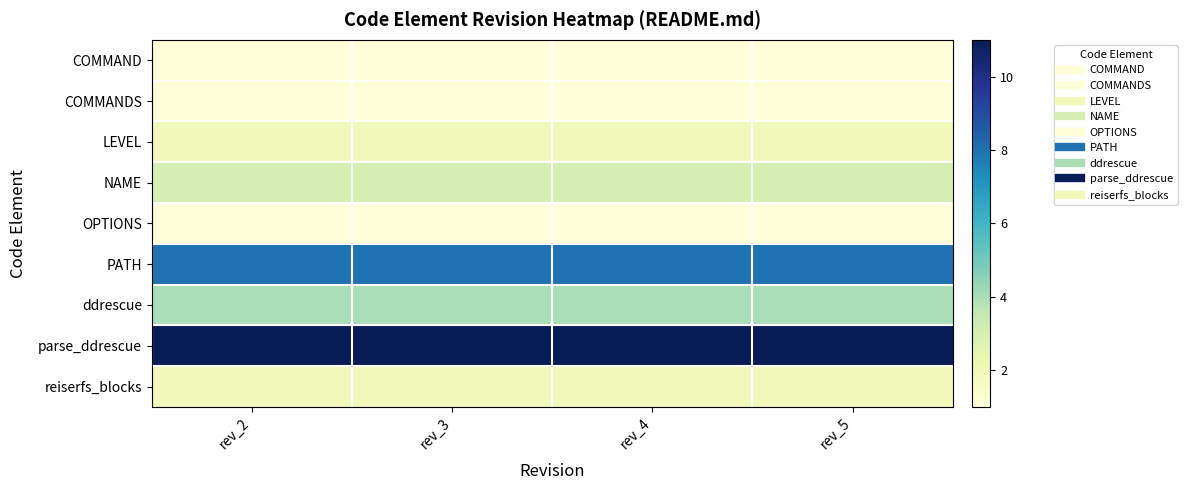

At how many categories does at least one series exceed 10?

4